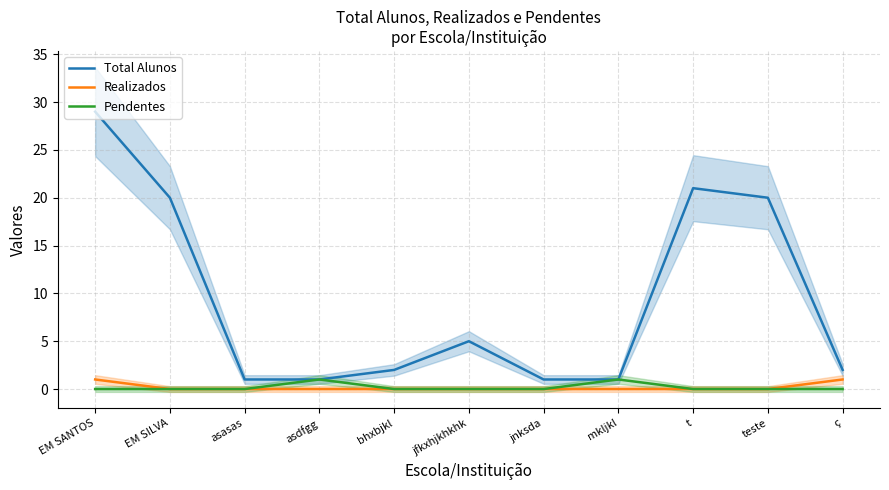

How many lines are shown in the chart?

3